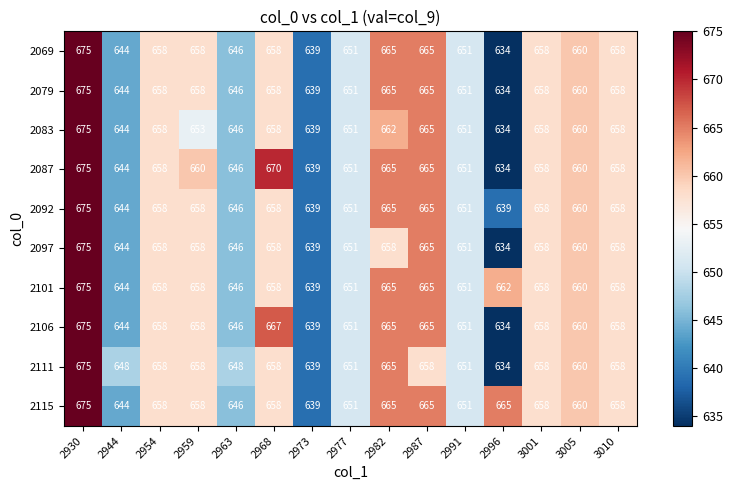

At which label does 2101 reach its minimum?

2973